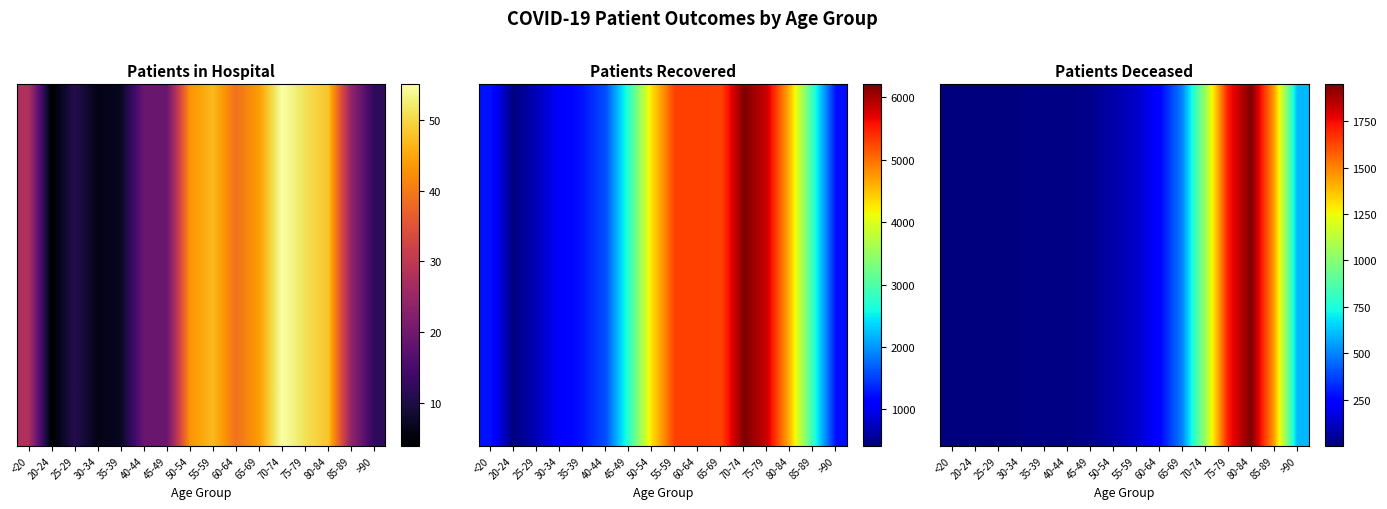

What is the ratio of the value at 65-69 to the value at 85-89?

0.3